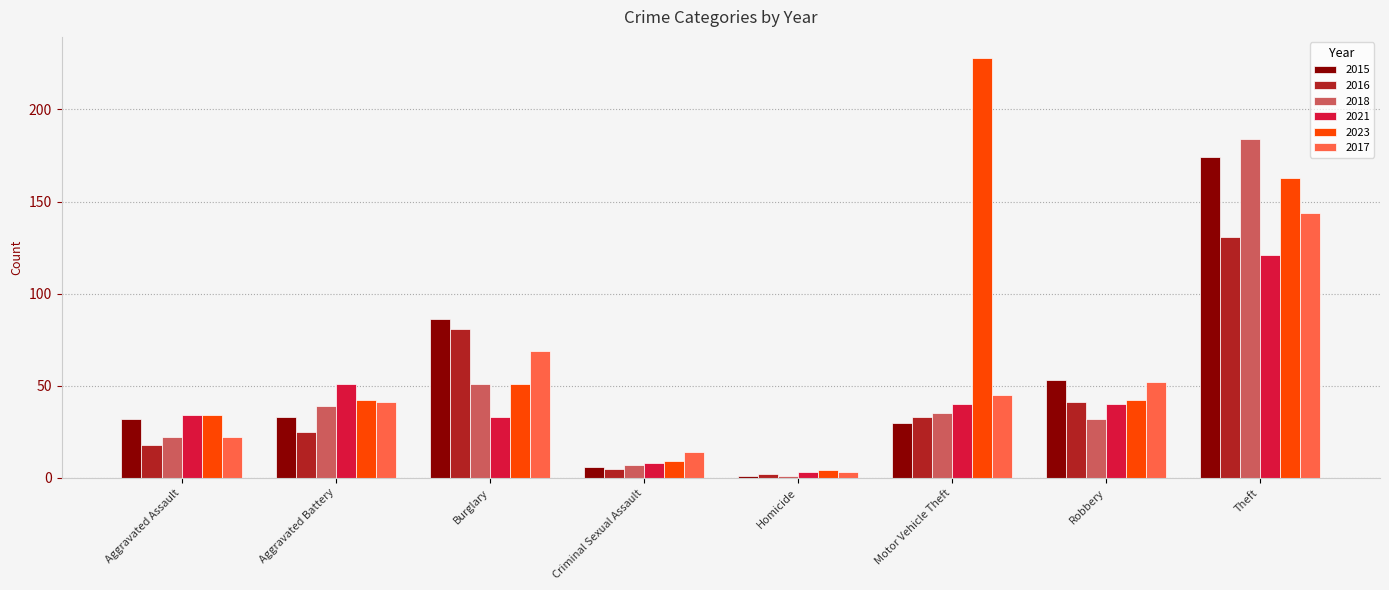

At which label is 2017 closest to 73?

Burglary